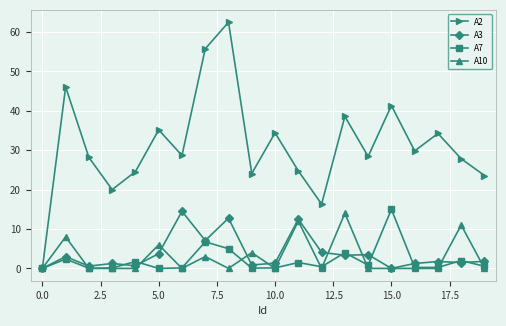

What is the maximum value for A2?

62.5